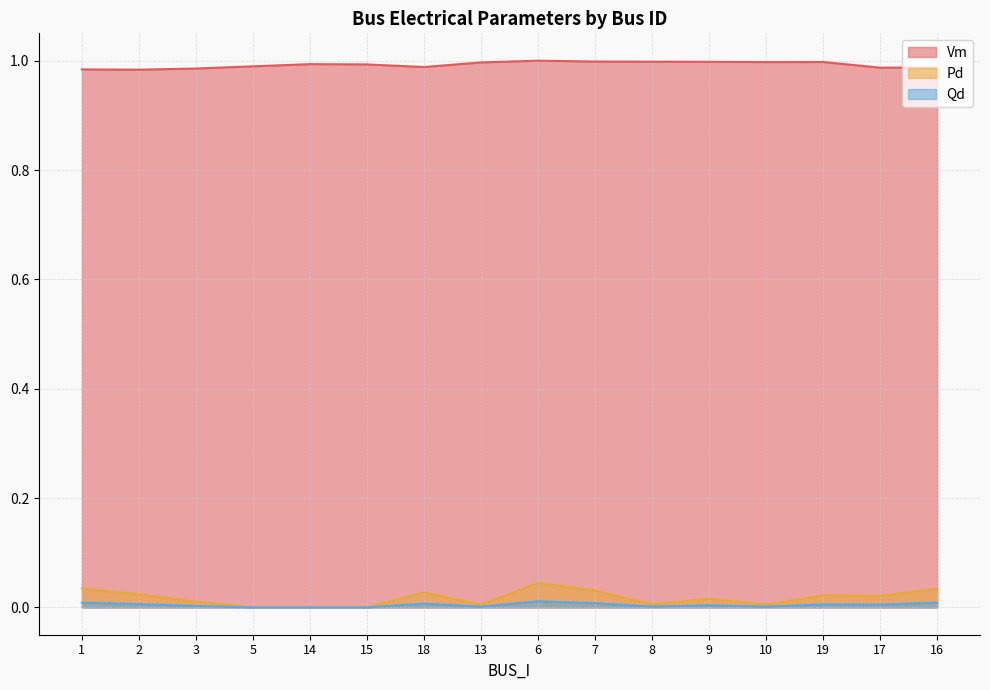

Does the chart display data point markers on the line(s)?

No